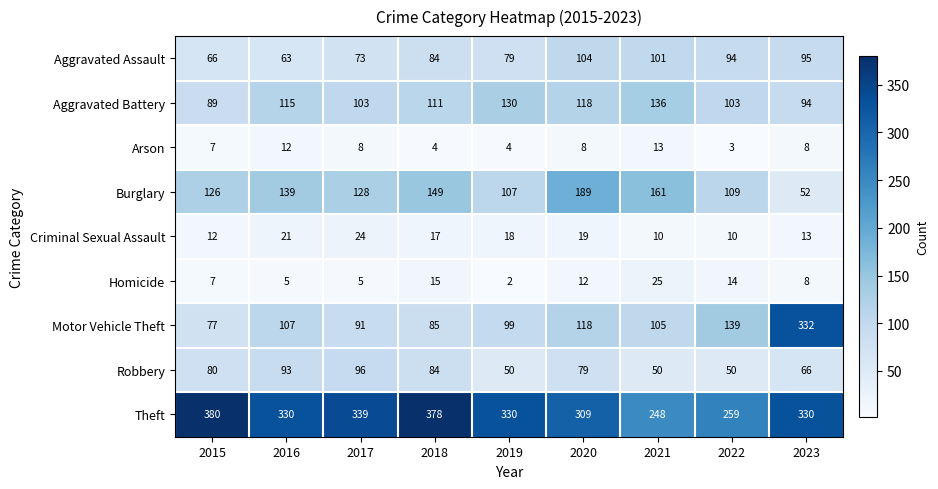

How many distinct data groups are displayed?

9